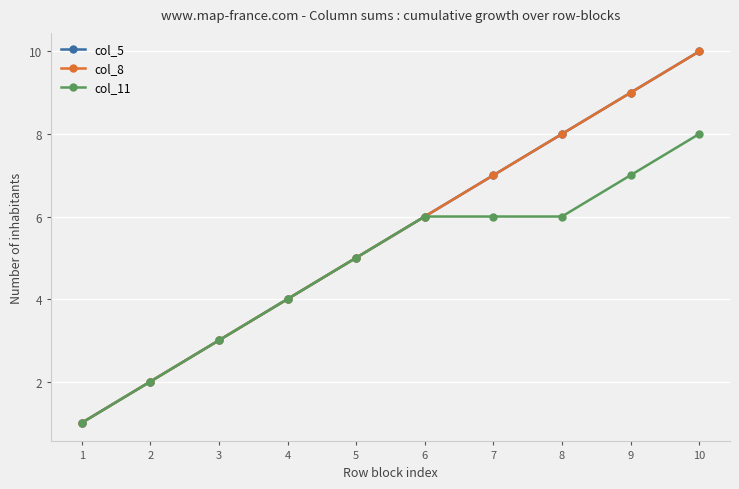

Is this an area chart (filled region under the line)?

No